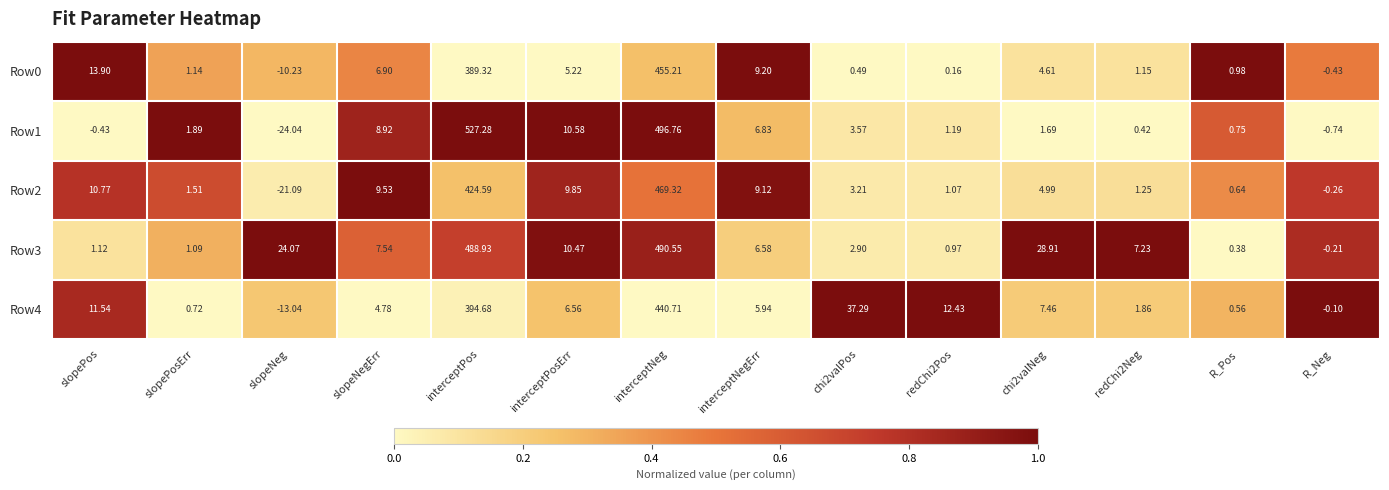

How many data points does each series have?

14